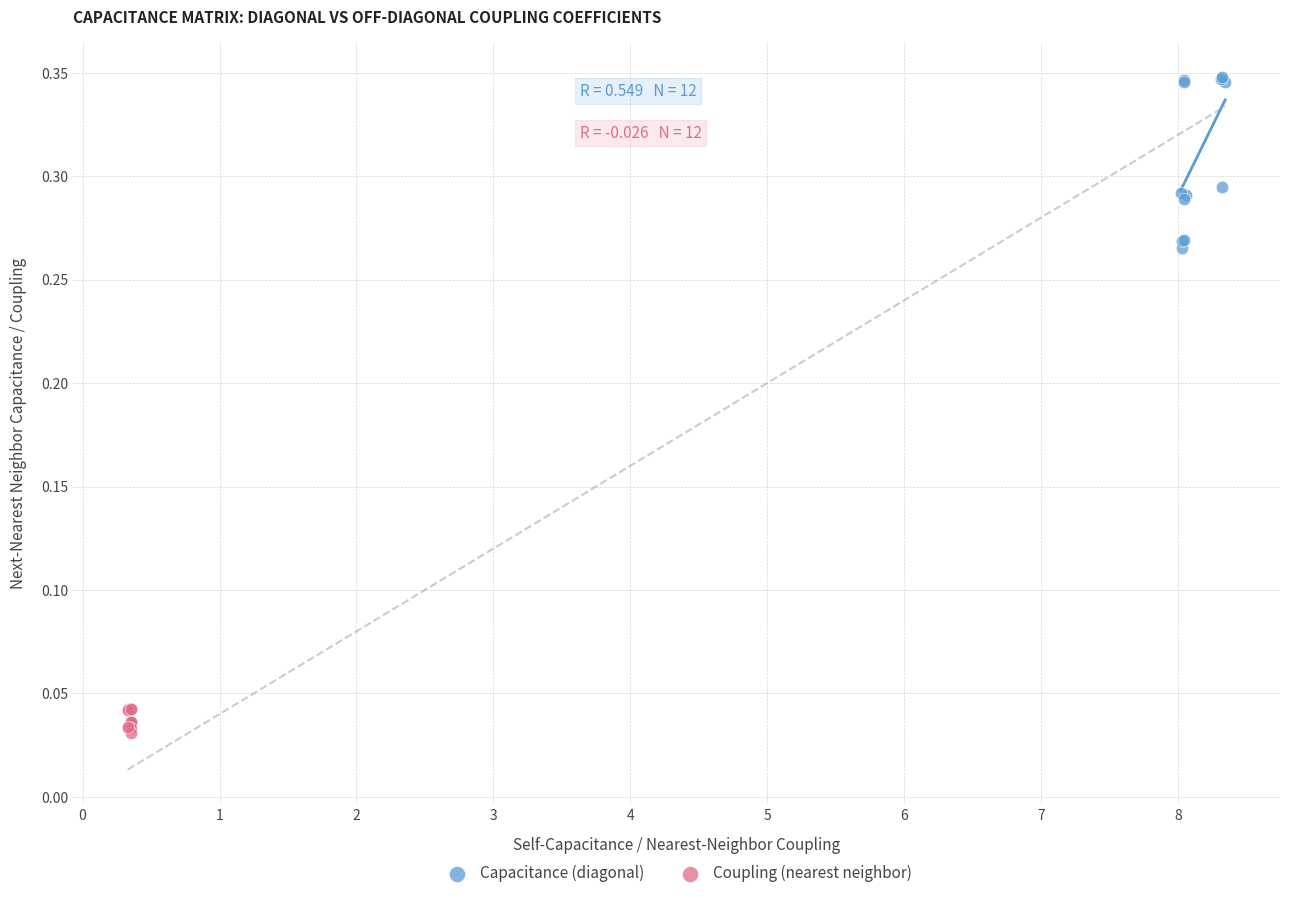

Which series has the largest Y range (max minus min)?

Capacitance (diagonal)